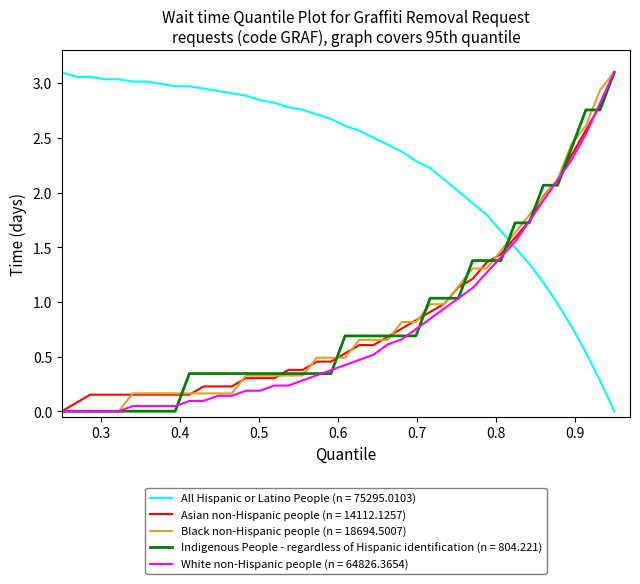

Which series has the largest total across all categories?

All Hispanic or Latino People (n = 75295.0103)